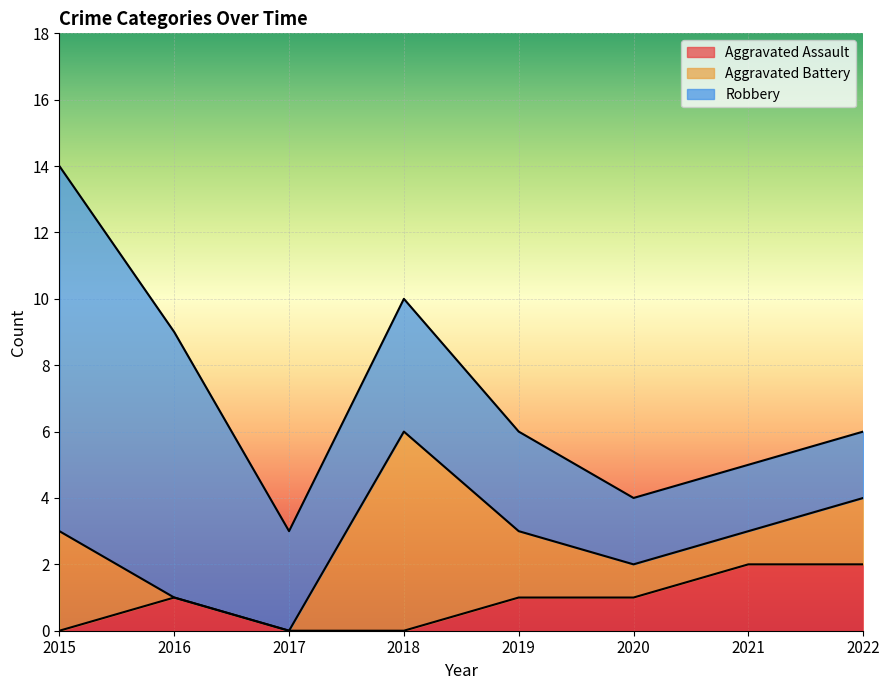

Reading left to right, extract all data points from this chart.

Aggravated Assault: 2015=0	2016=1	2017=0	2018=0	2019=1	2020=1	2021=2	2022=2
Aggravated Battery: 2015=3	2016=0	2017=0	2018=6	2019=2	2020=1	2021=1	2022=2
Robbery: 2015=11	2016=8	2017=3	2018=4	2019=3	2020=2	2021=2	2022=2